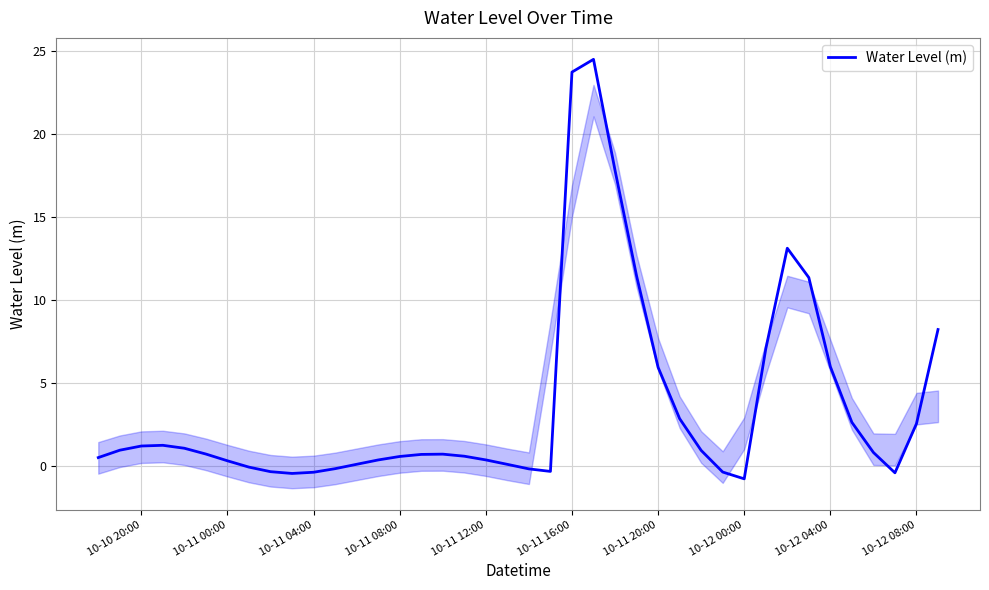

Count the number of data series in this chart.

1